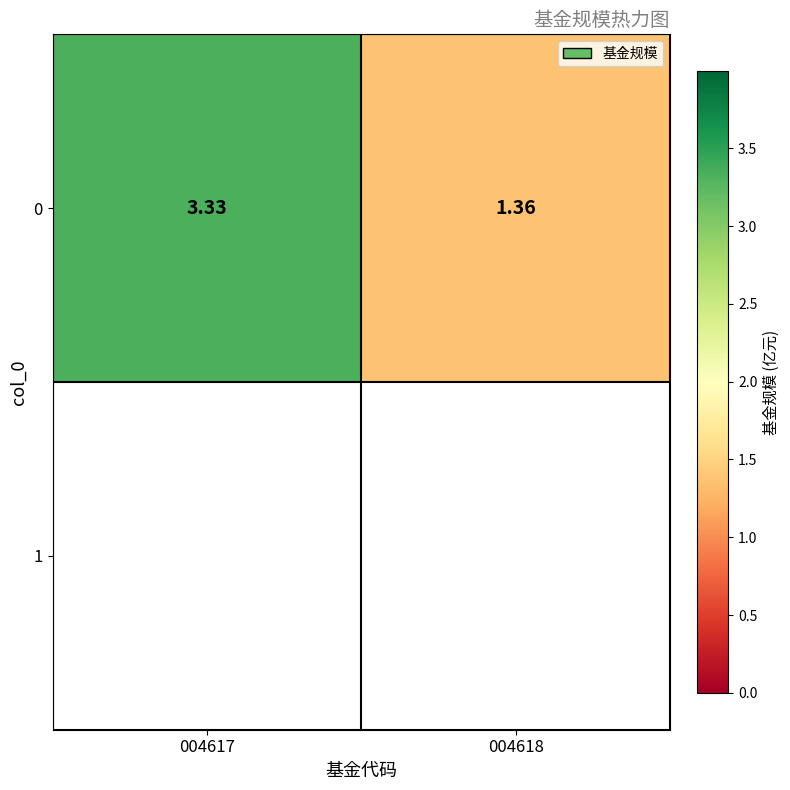

True or false: the data shows 1.5 at 004617.

False